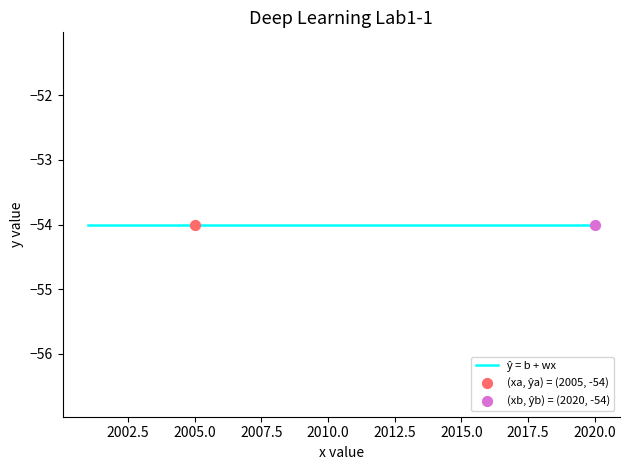

At which category is the sum across all series the highest?

2010